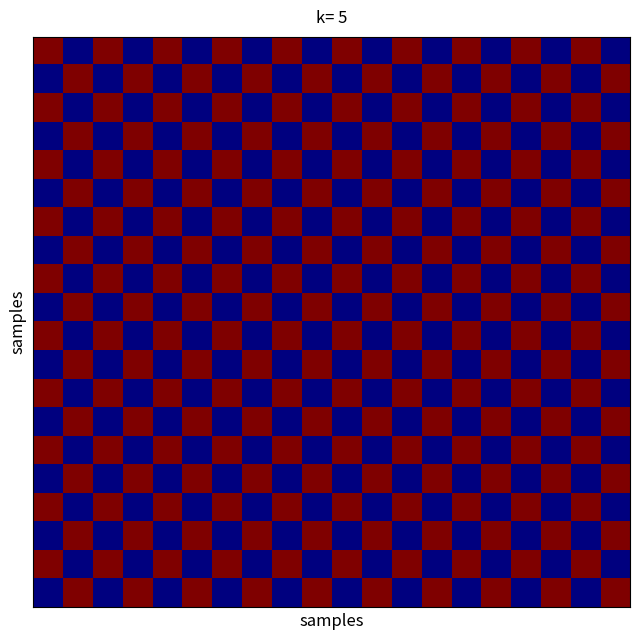

Count the number of categories in the chart.

20